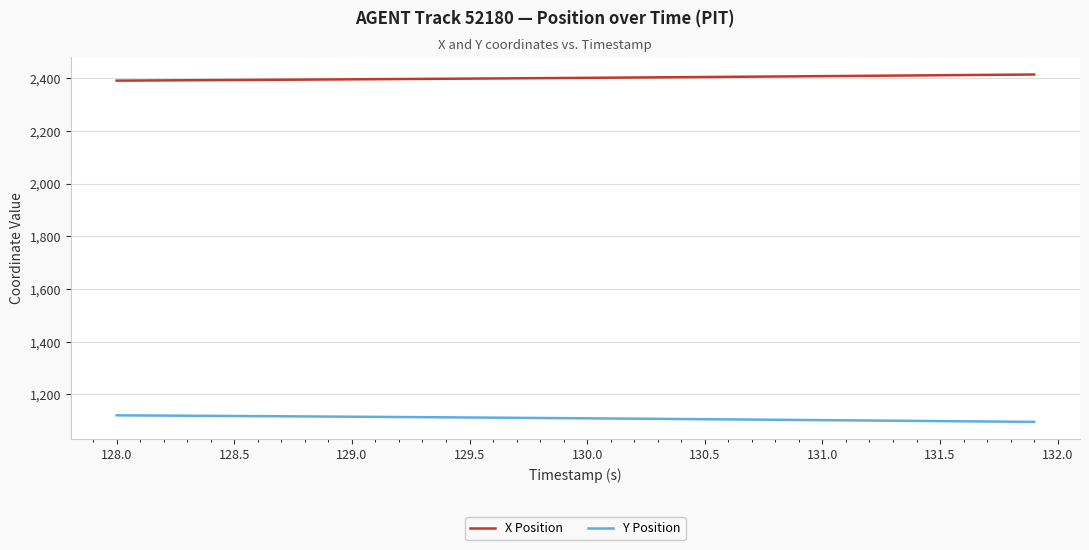

What is the average value of the X Position series?

2402.3